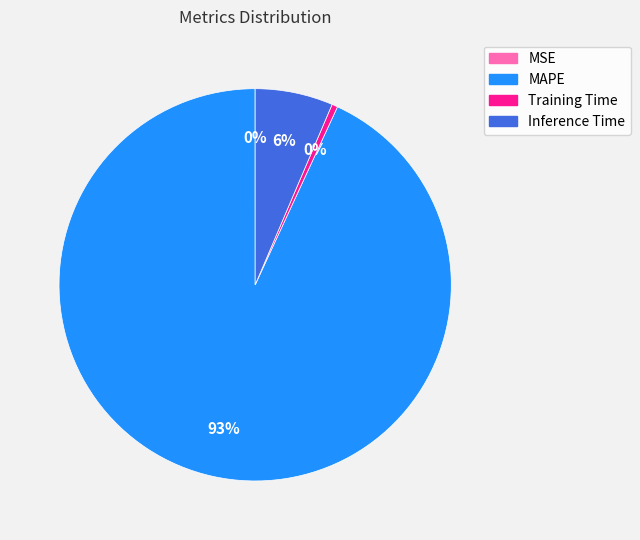

True or false: MAPE accounts for 93% of the total.

True